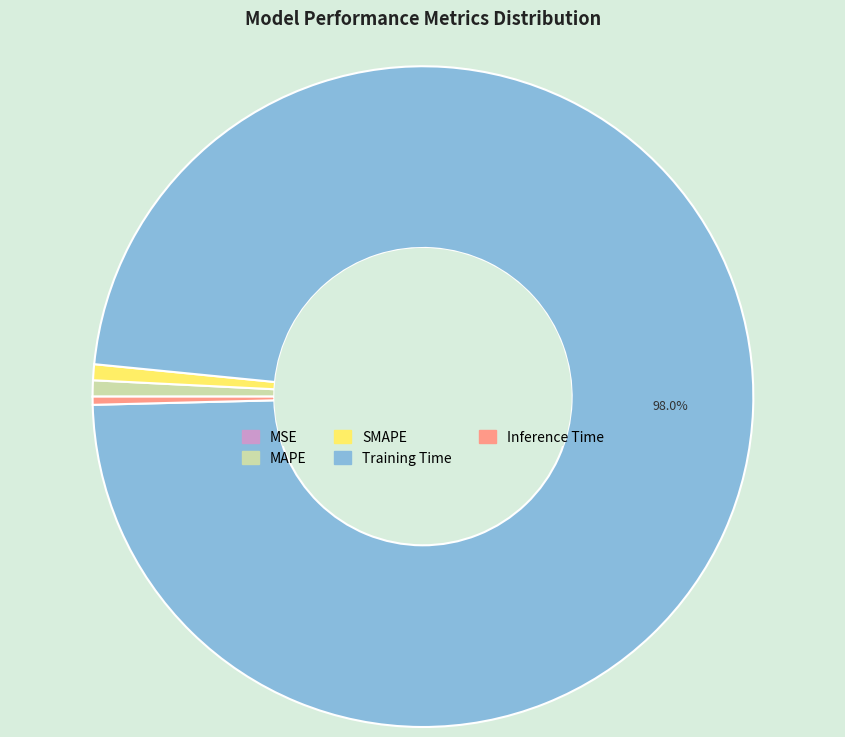

What is the largest slice in the pie chart?

Training Time